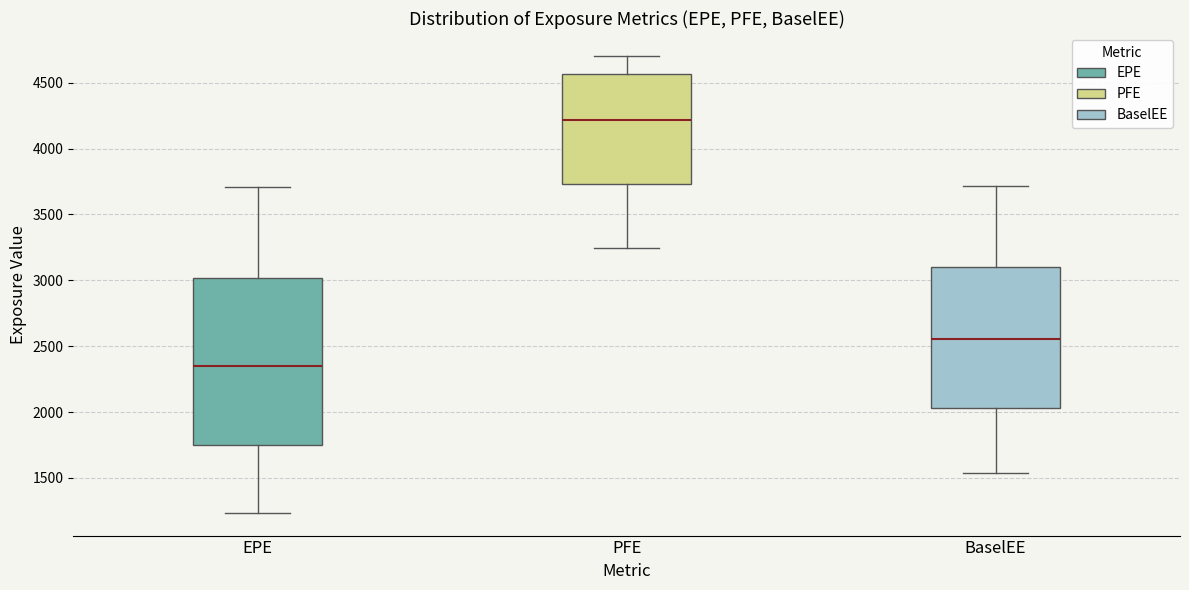

Reading left to right, read every box against the y-axis: the position of its median line, the range the box covers, and the ends of its whiskers. The values are not printed on the chart, so give them approximately, as read against the axis.

EPE: median 2350, box 1750 to 3000, whiskers 1250 to 3700
PFE: median 4200, box 3750 to 4550, whiskers 3250 to 4700
BaselEE: median 2550, box 2050 to 3100, whiskers 1550 to 3700